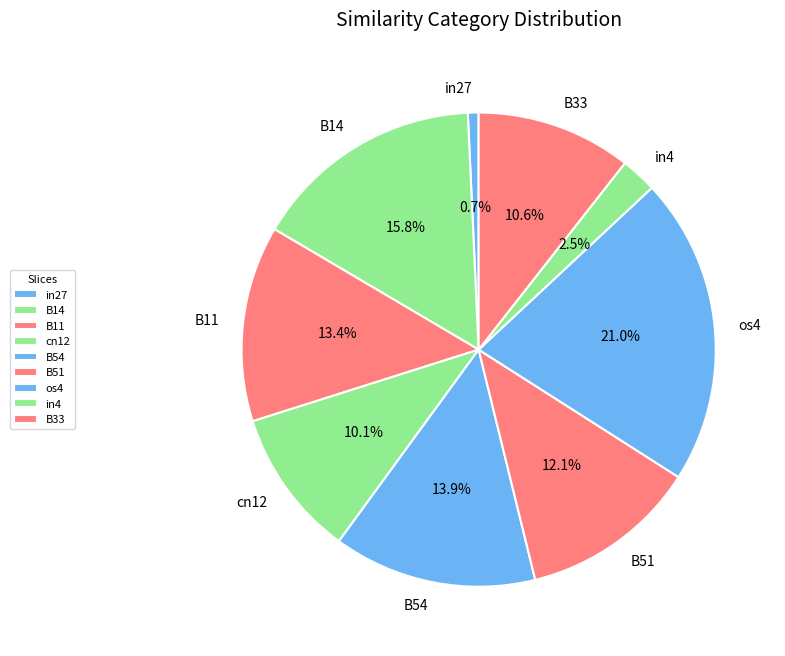

How many slices are in this pie chart?

9